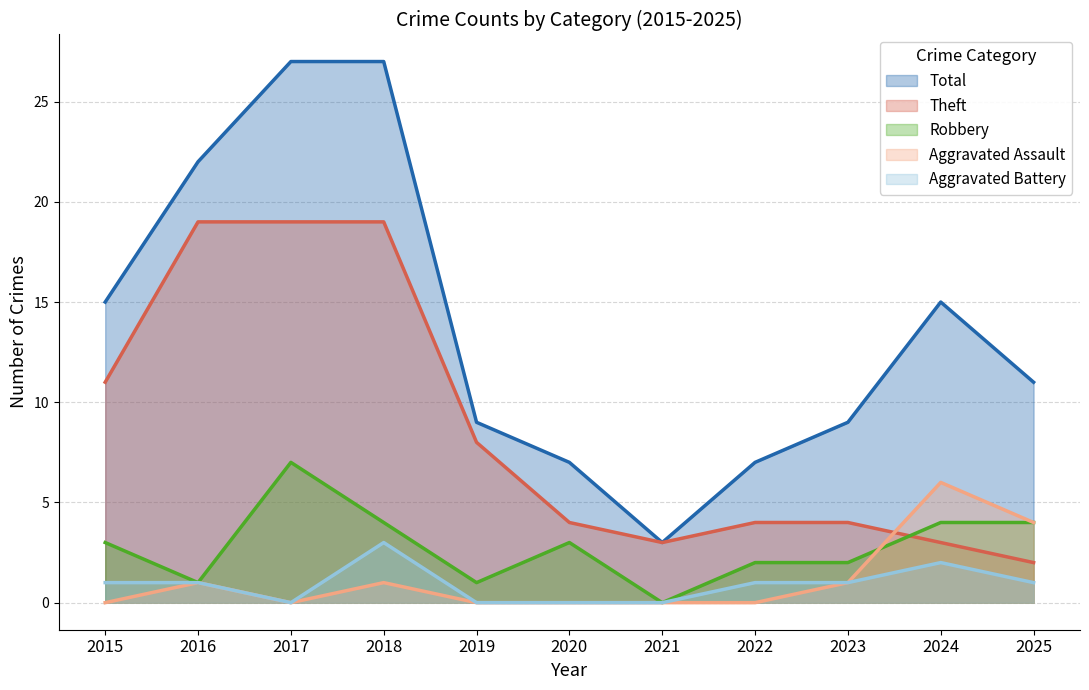

At which category does the chart reach its peak across all series?

2017